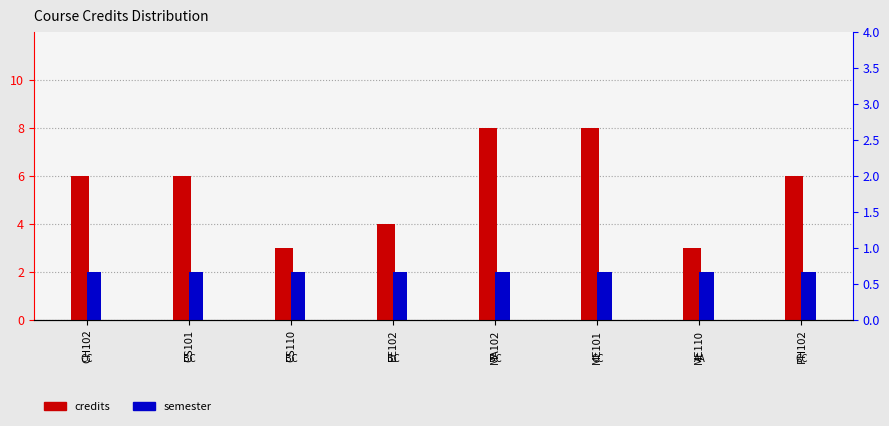

What is the difference between the highest and lowest values at MA102?

6